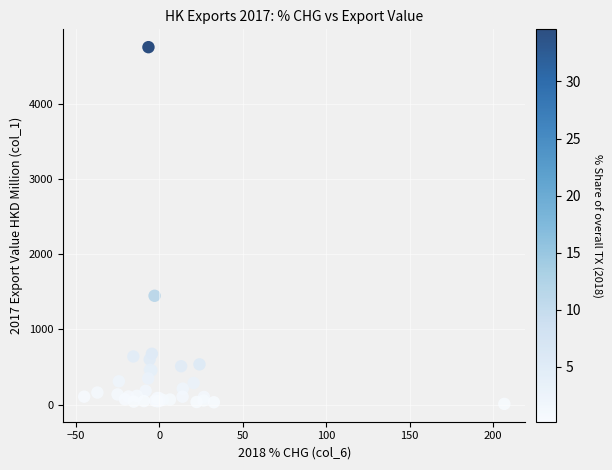

What Y value in the scatter plot is closest to 2379?

1445.9